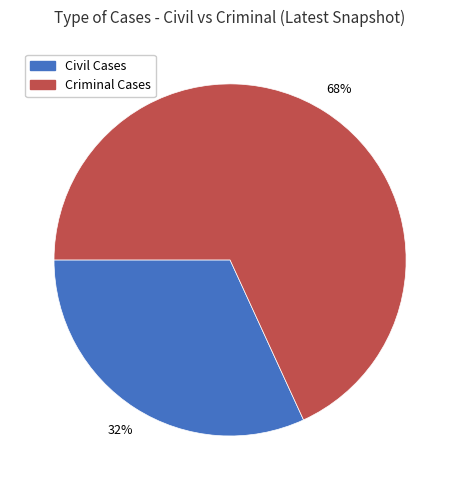

To the nearest percent, what is the difference between the largest and smallest slice percentages?

36%